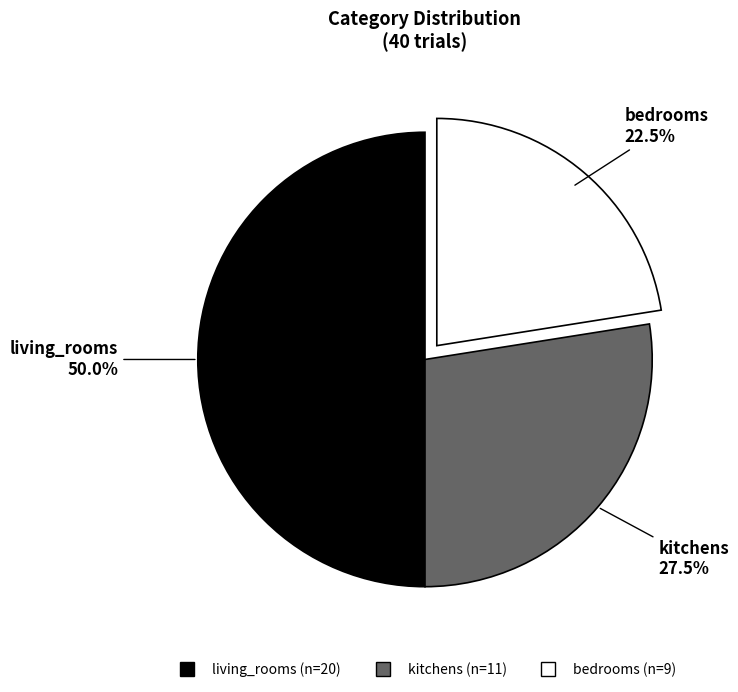

What is the total percentage of kitchens and bedrooms?

50.0%